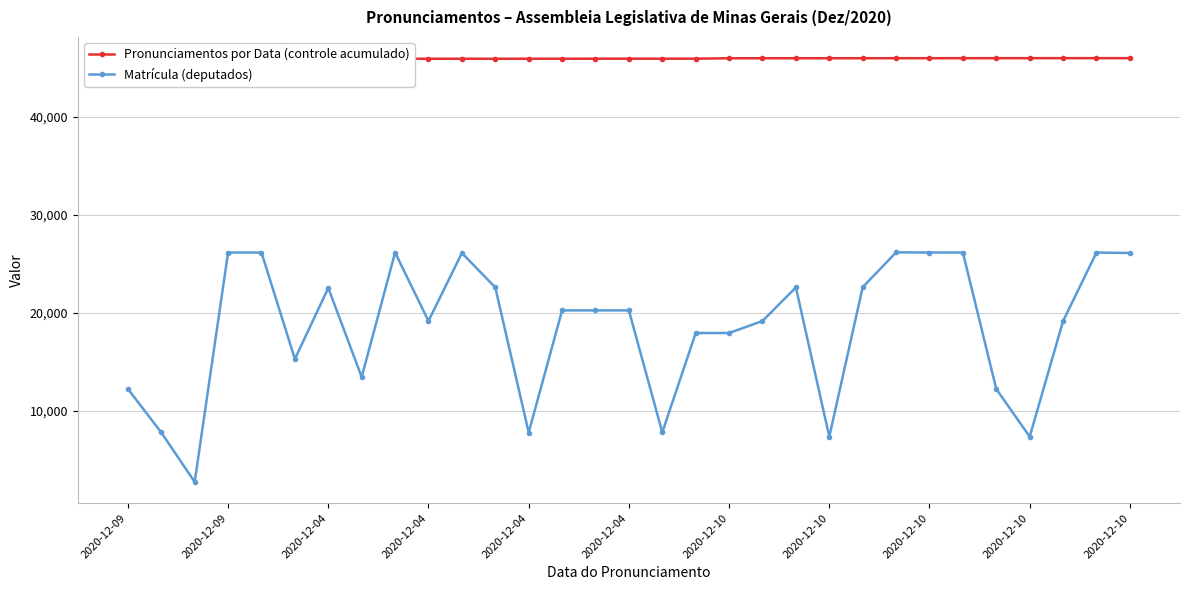

True or false: Matrícula (deputados) and Pronunciamentos por Data (controle acumulado) cross at least once.

False